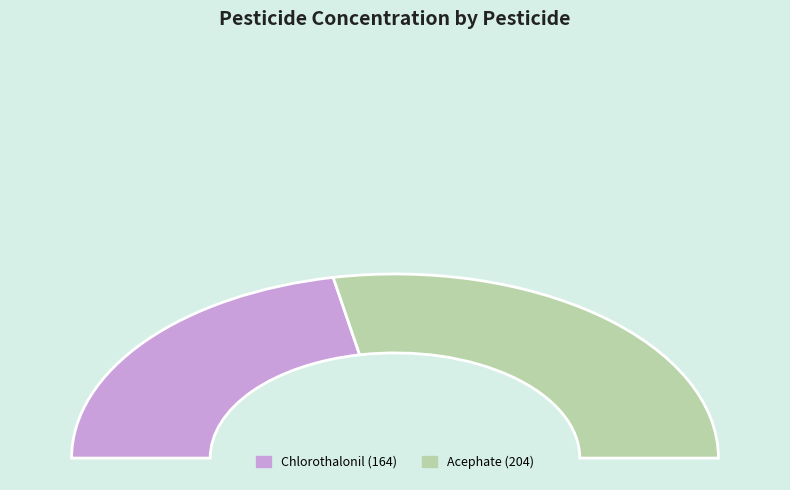

The Acephate (204) slice represents 64% of the pie. True or false?

False